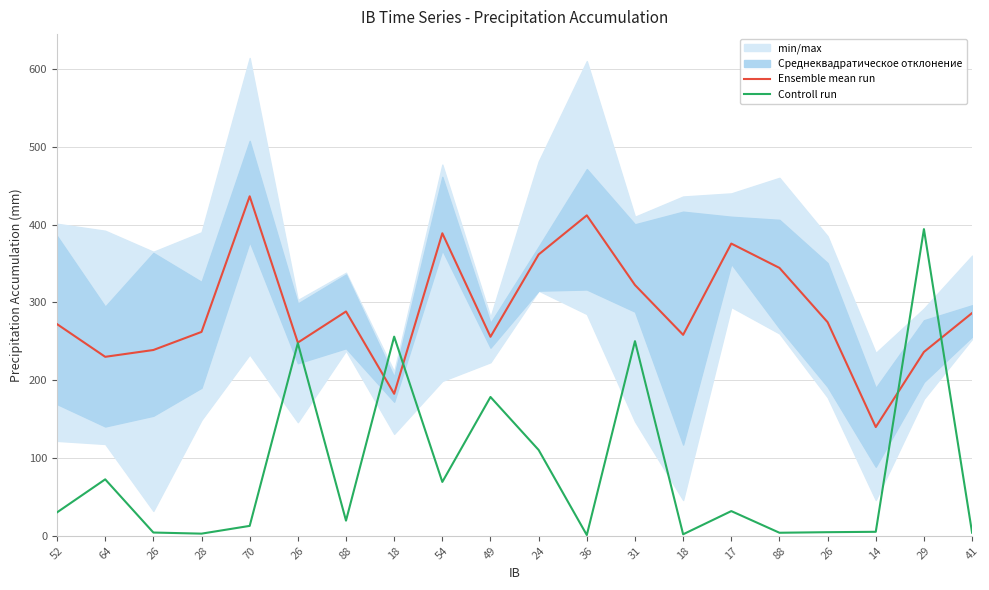

Is the value of Ensemble mean run at 49 greater than the value of Controll run at 24?

Yes